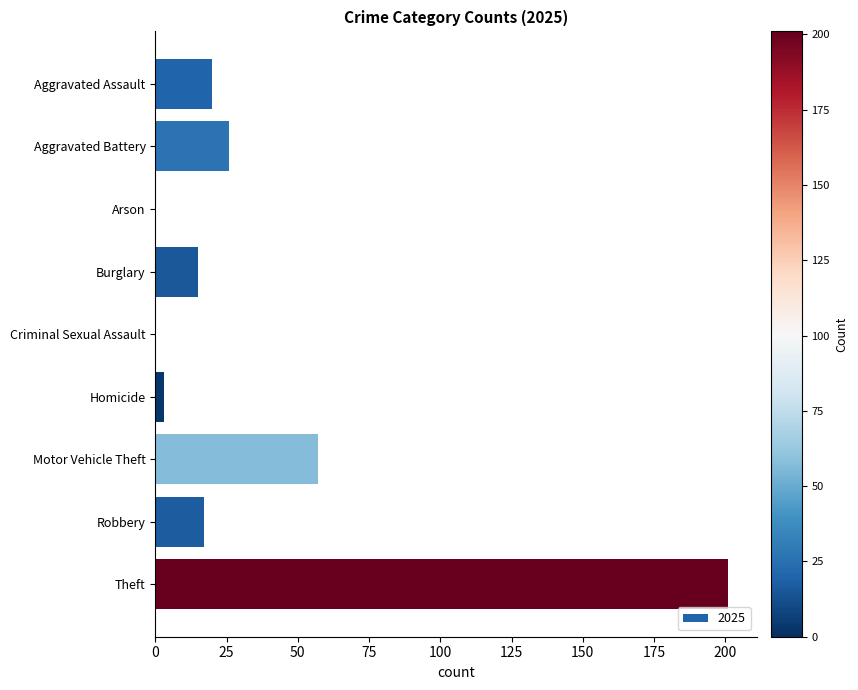

What is the greatest value displayed?

201